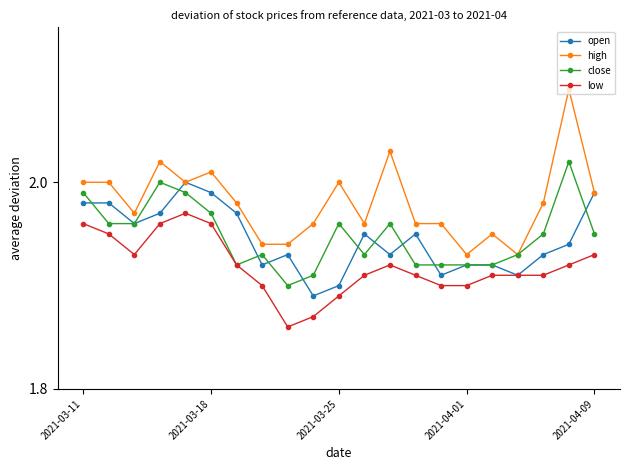

List the series in order of their peak value, highest first.

high, close, open, low